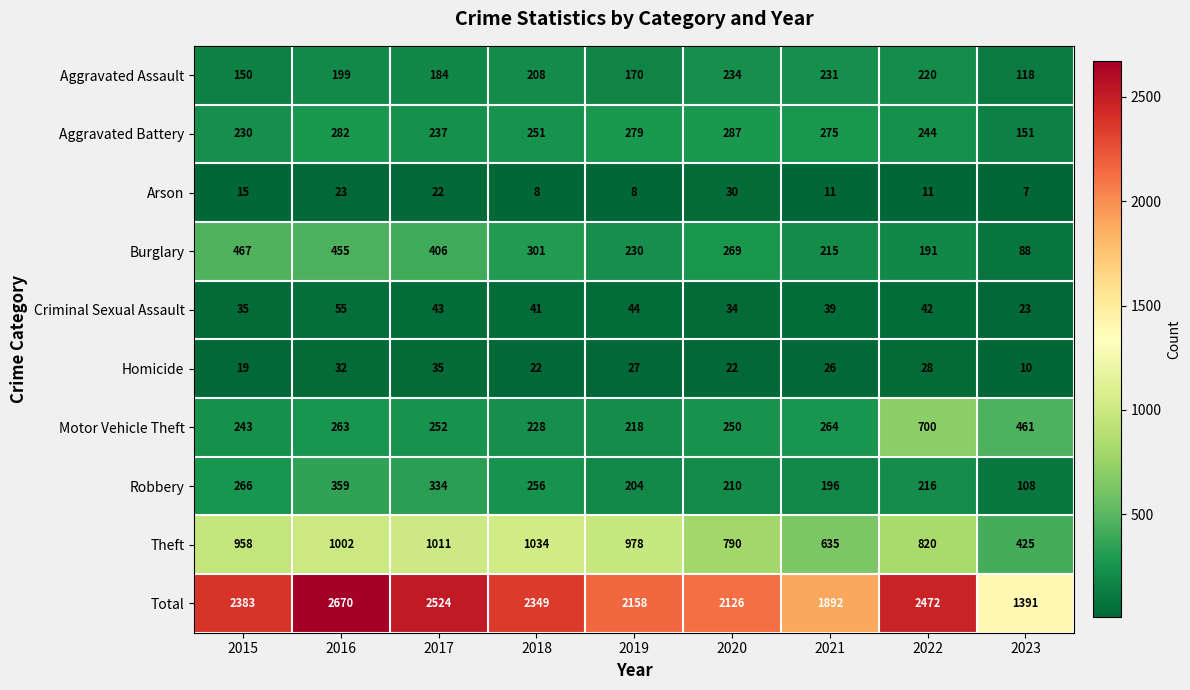

At which label is Aggravated Assault closest to 176?

2019